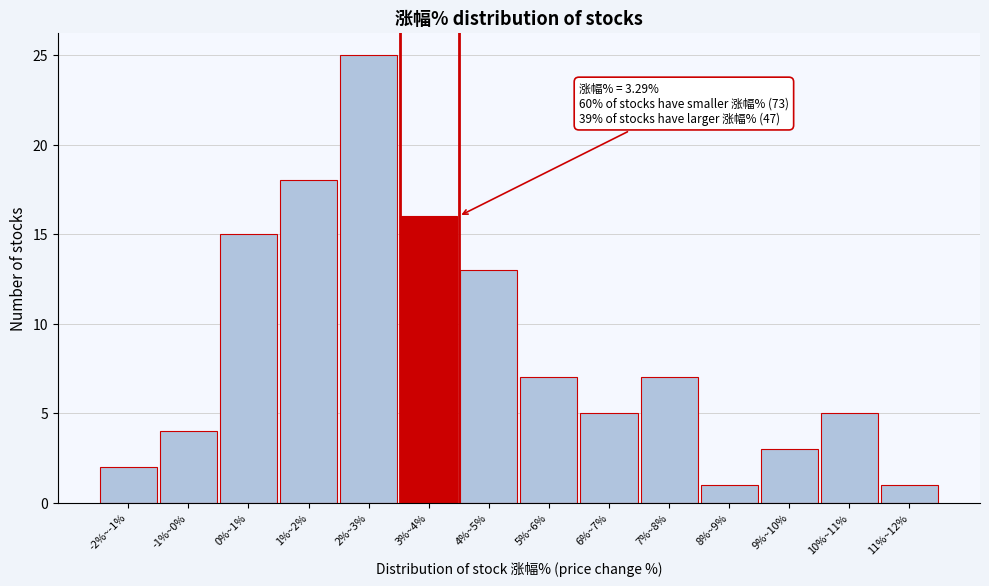

Reading left to right, transcribe all the data shown in this chart.

2	4	15	18	25	16	13	7	5	7	1	3	5	1